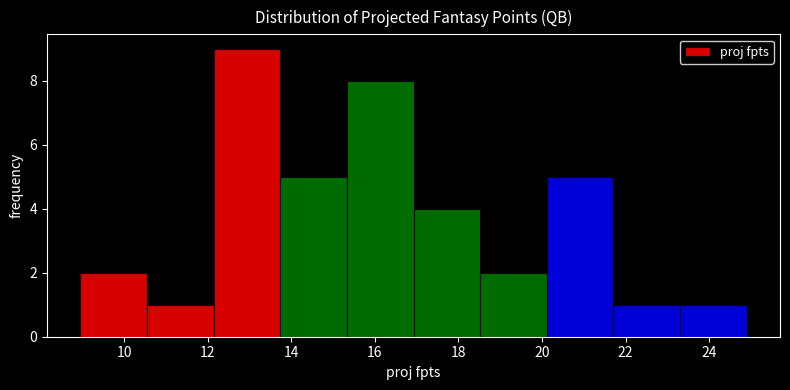

How tall is the bar that spans 15.4 to 17.0 on the x-axis? Neither the bar edges nor the heights are printed on the chart, so give them approximately, as read against the axes.

8